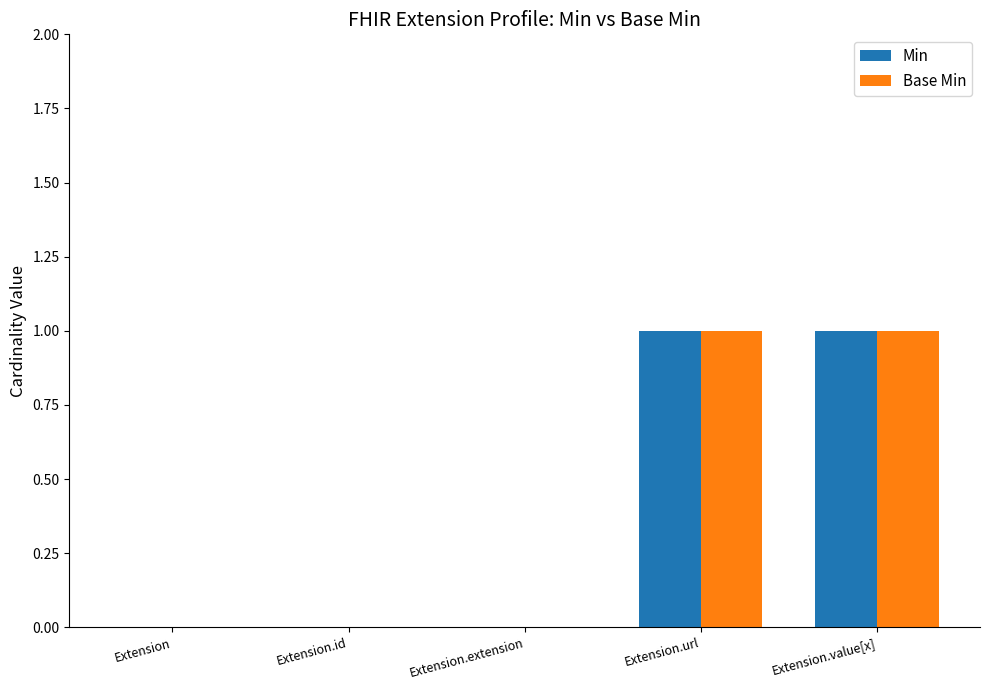

The Min series shows 1 at Extension.value[x]. True or false?

True